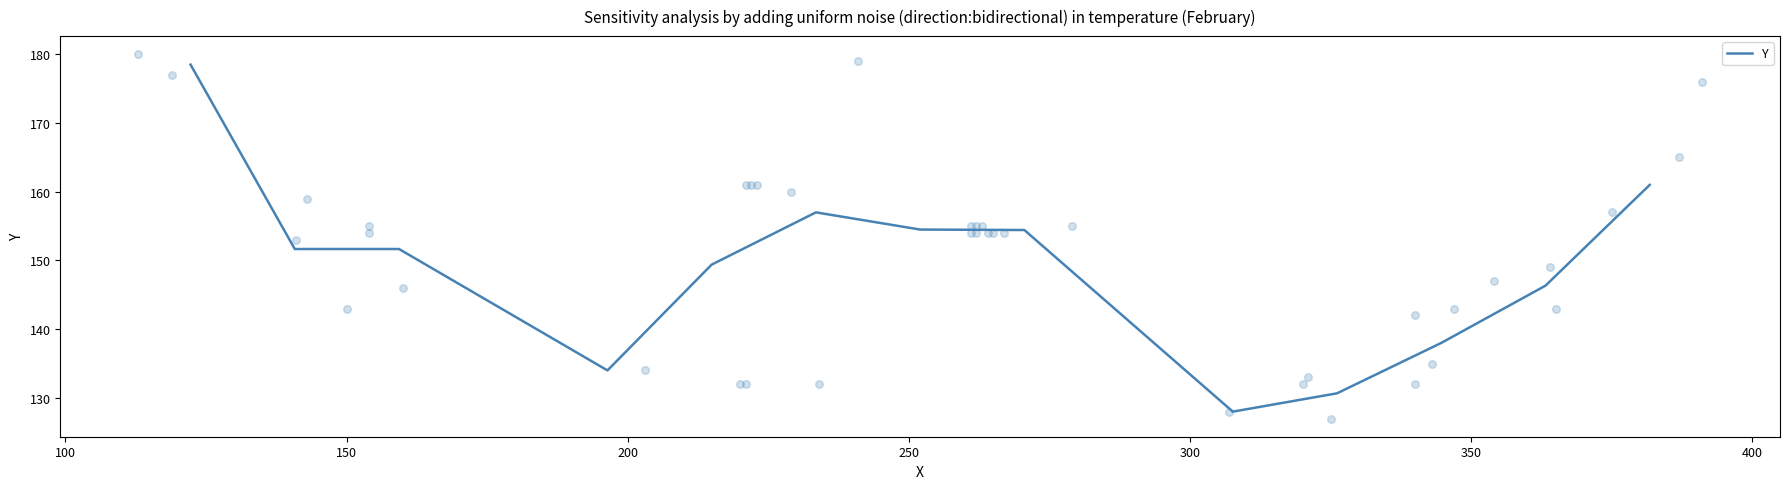

What is the lowest value of the Y series?

128.0